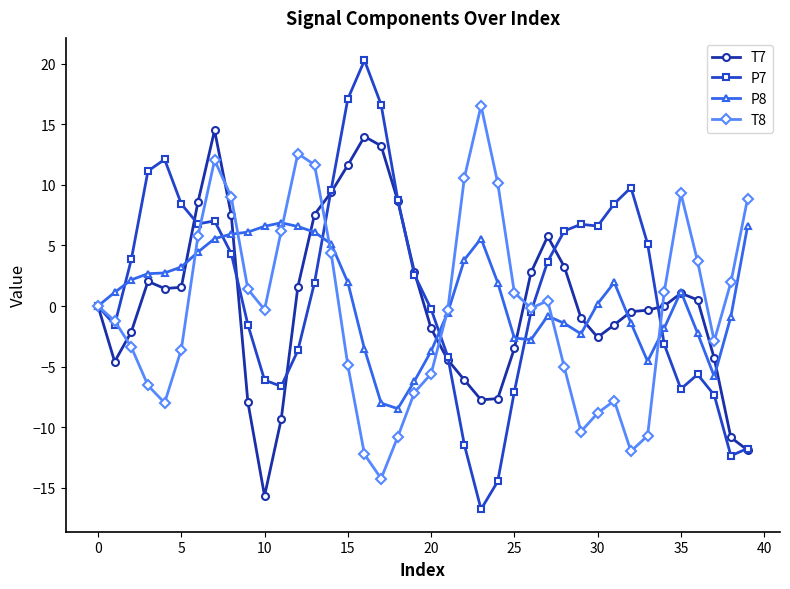

Which series ends up on top after the final intersection of T8 and T7?

T8